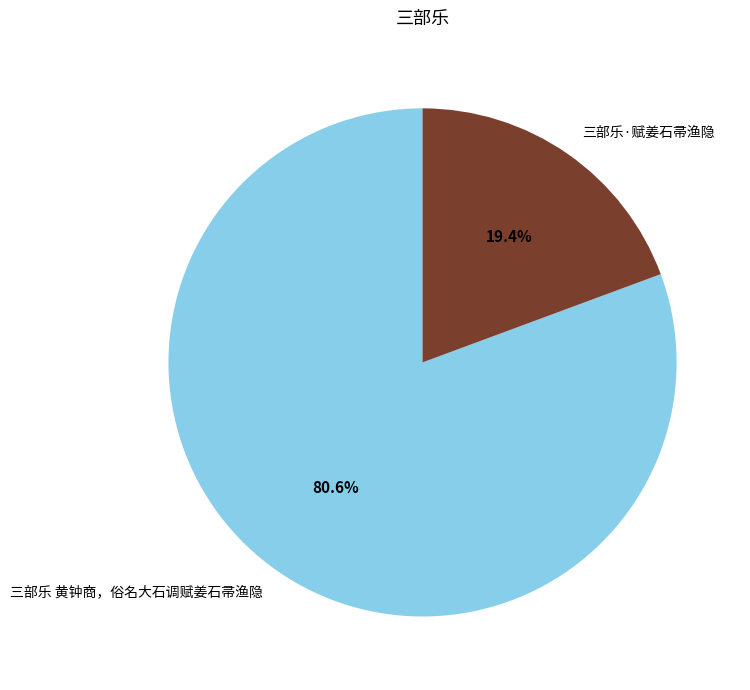

What is the ratio of the value at 三部乐 黄钟商，俗名大石调赋姜石帚渔隐 to the value at 三部乐·赋姜石帚渔隐?

4.2